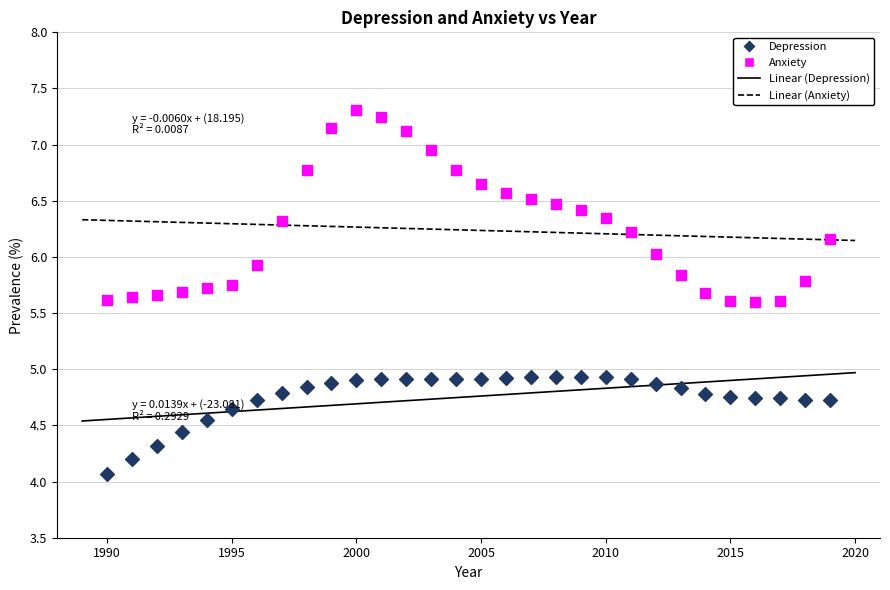

In the Depression series, what Y value is closest to 4?

4.1